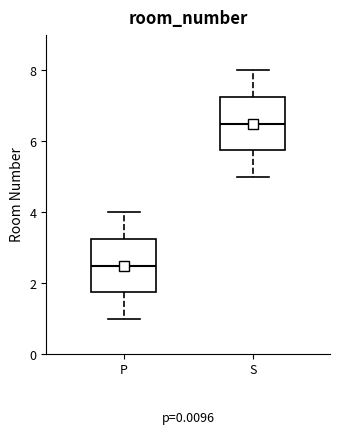

Which box has the highest median line?

S